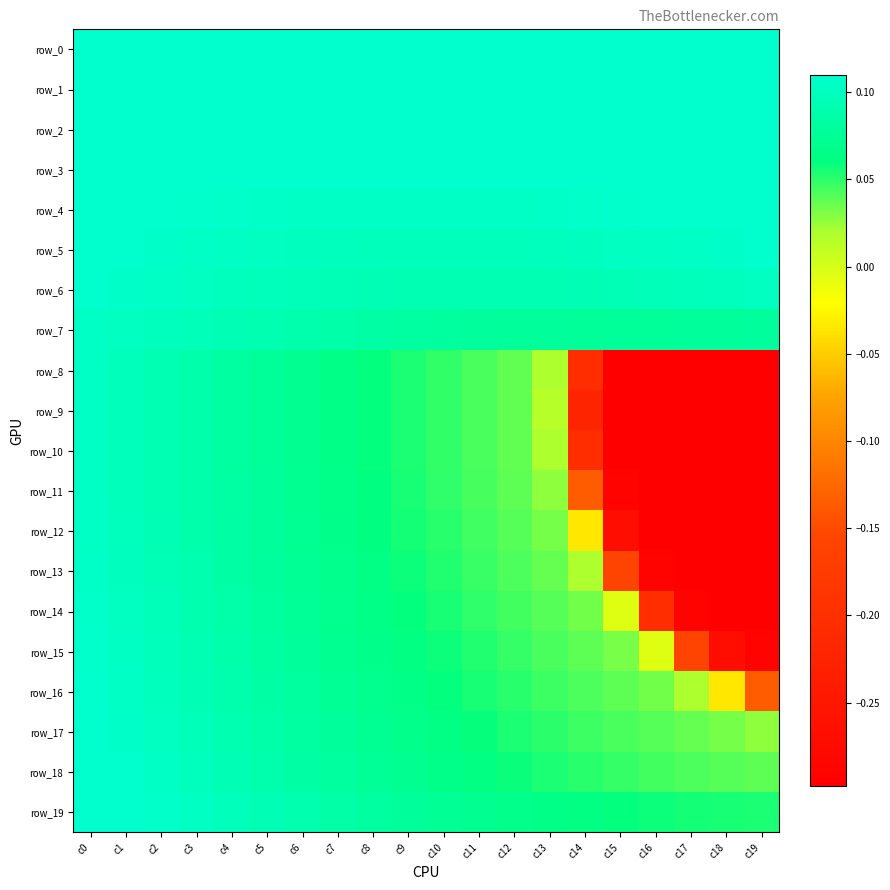

What is the spread (max minus min) of values at c13?

0.1